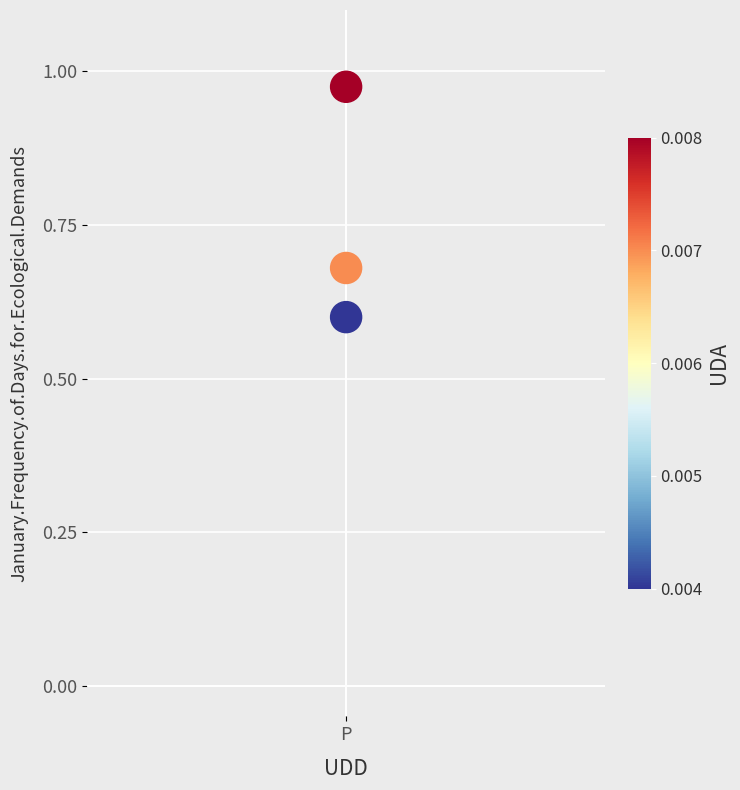

What Y value in the scatter plot is closest to 0?

0.6